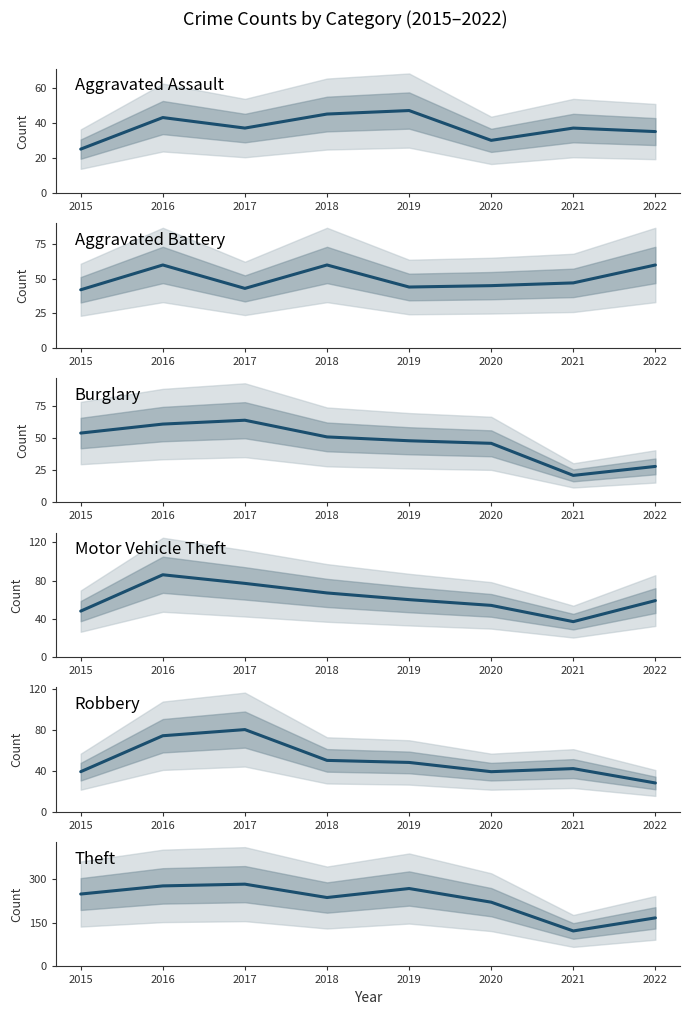

What is the difference between the second highest and minimum values in the Motor Vehicle Theft series?

40